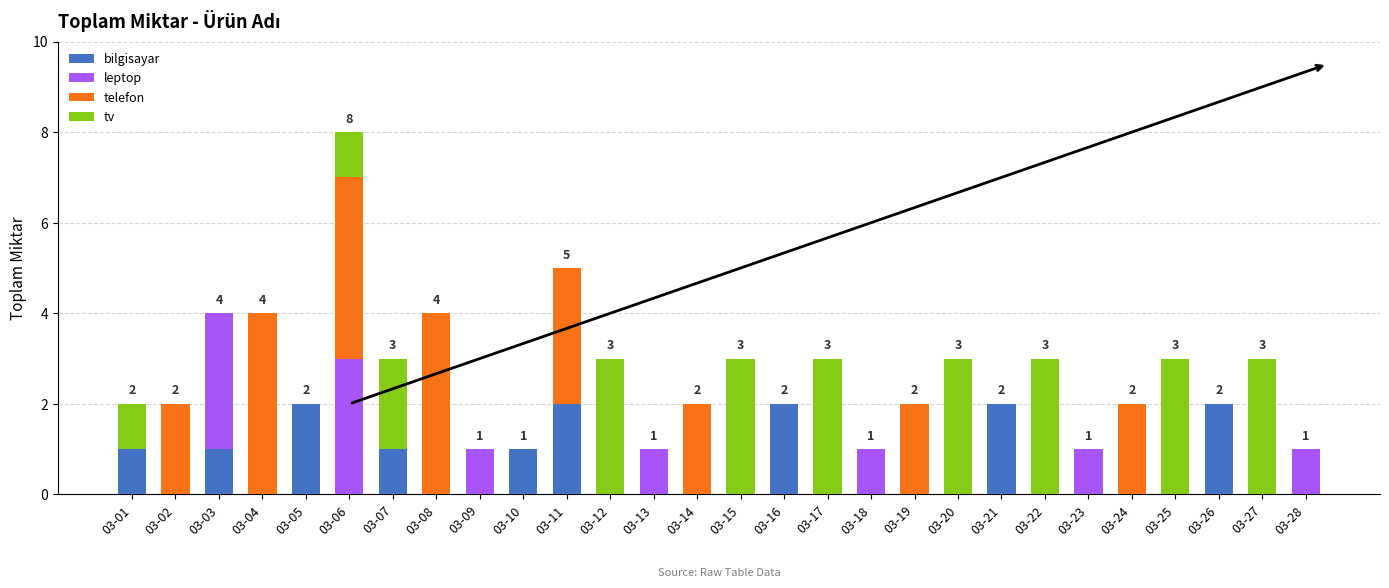

The value of bilgisayar at 03-24 is -1. True or false?

False